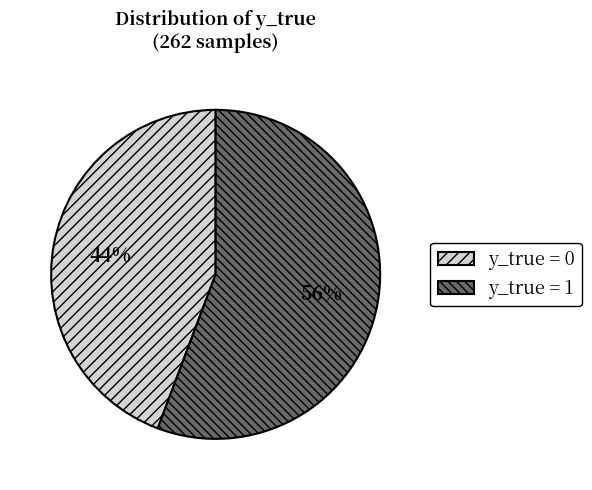

What is the majority slice?

y_true = 1